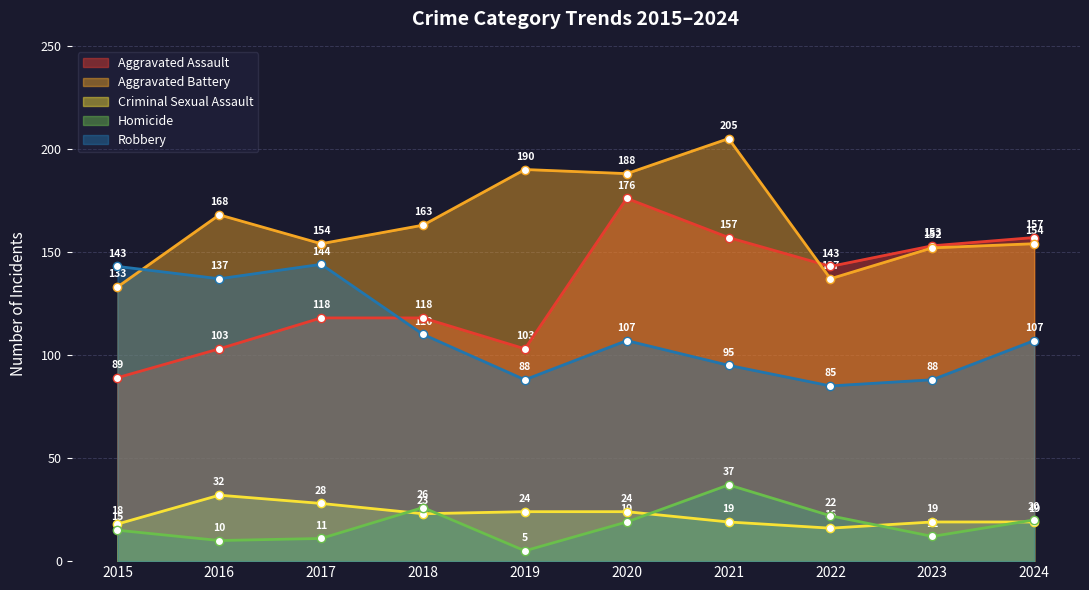

List the labels in order of Robbery value, smallest first.

2022, 2019, 2023, 2021, 2020, 2024, 2018, 2016, 2015, 2017